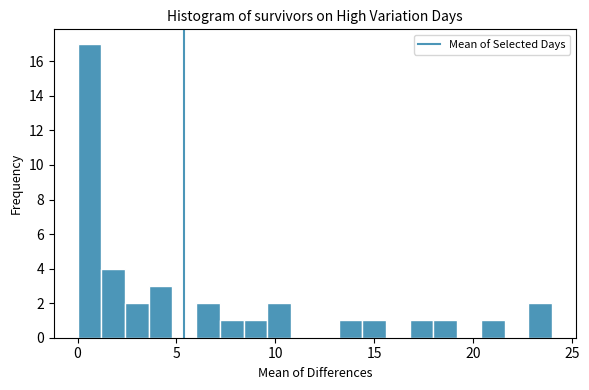

Read against the x-axis, roughly where is the centre of the tallest bar?

0.5